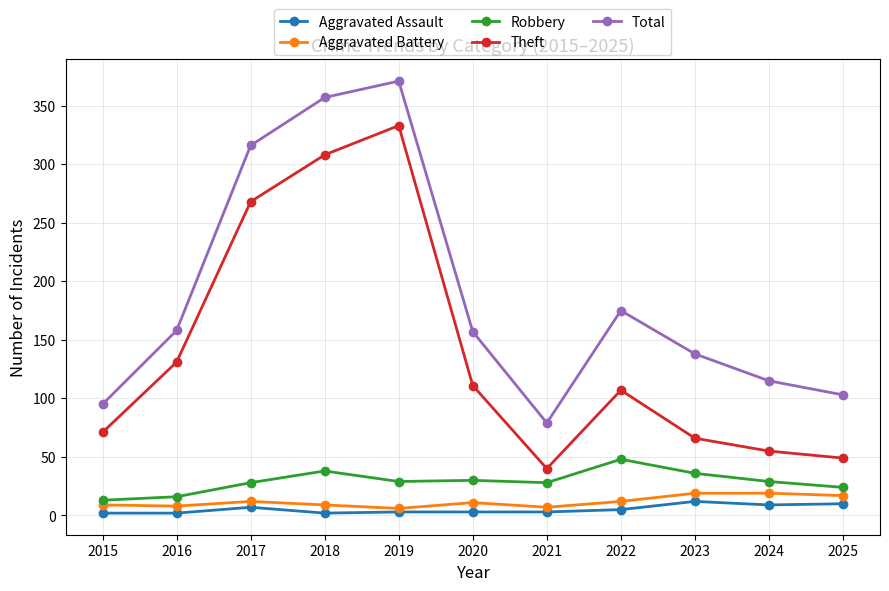

True or false: Robbery has more than 1 interior local peaks.

True